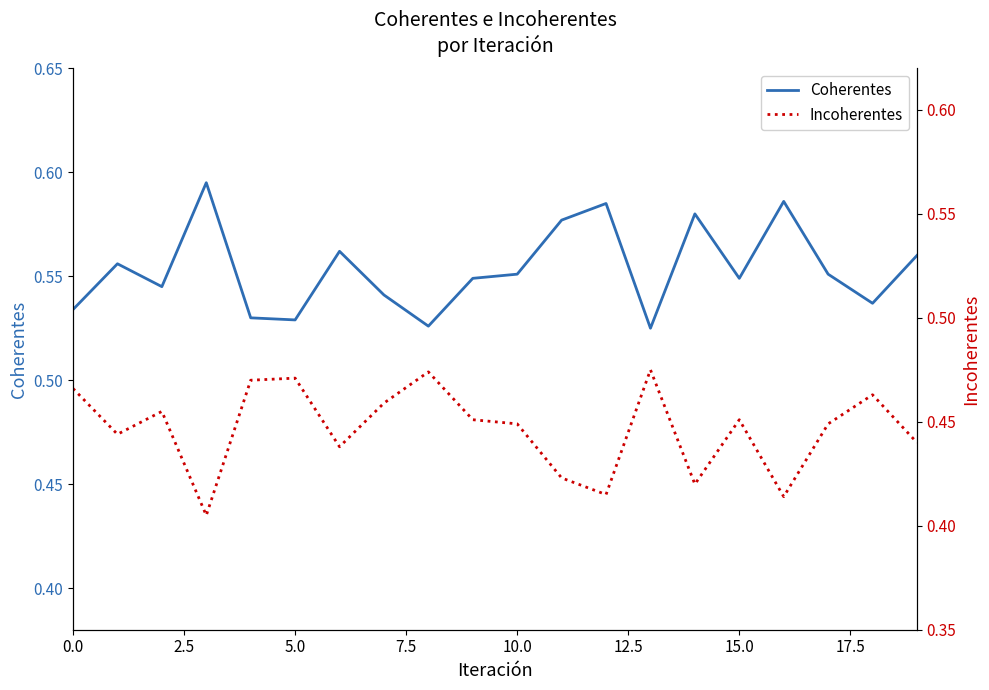

True or false: Incoherentes has more than 0 interior local peaks.

True